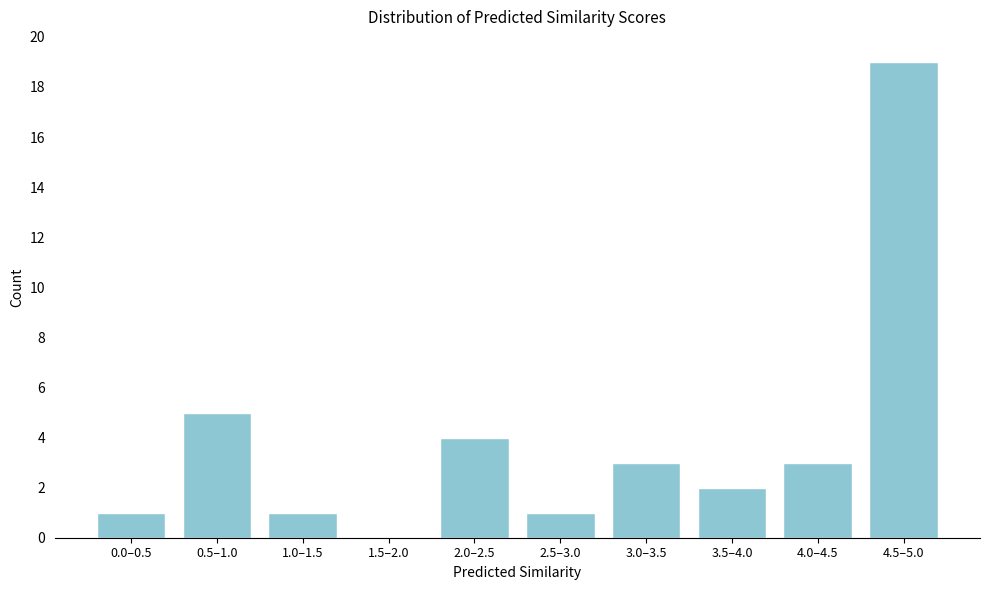

Reading left to right, what are all the values shown in this chart?

0.0–0.5=1	0.5–1.0=5	1.0–1.5=1	1.5–2.0=0	2.0–2.5=4	2.5–3.0=1	3.0–3.5=3	3.5–4.0=2	4.0–4.5=3	4.5–5.0=19